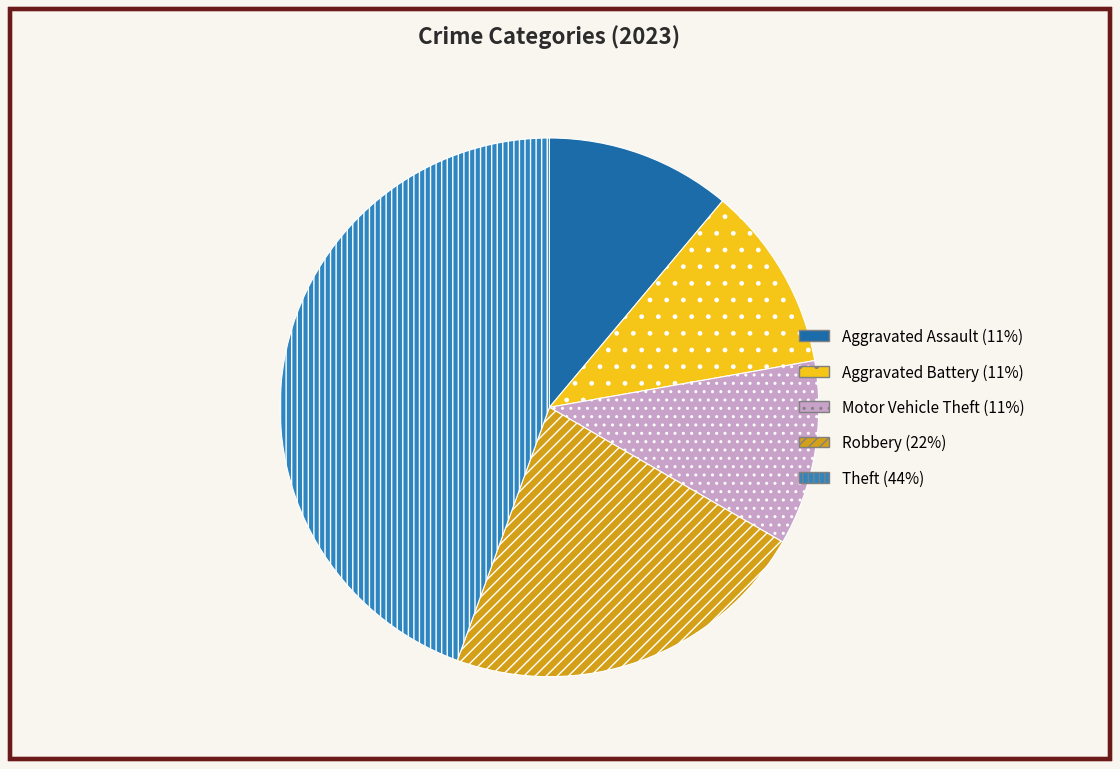

What is the largest slice in the pie chart?

Theft (44%)